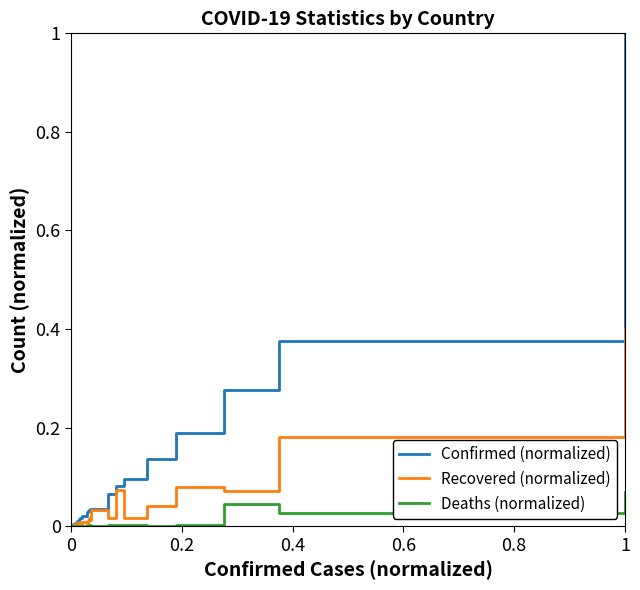

Which series has the widest spread of values?

Confirmed (normalized)